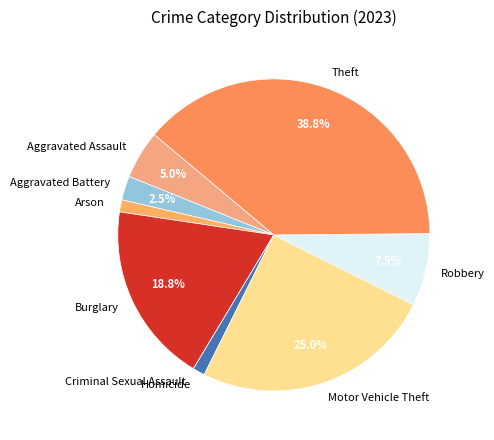

Between Aggravated Battery and Robbery, which is larger?

Robbery